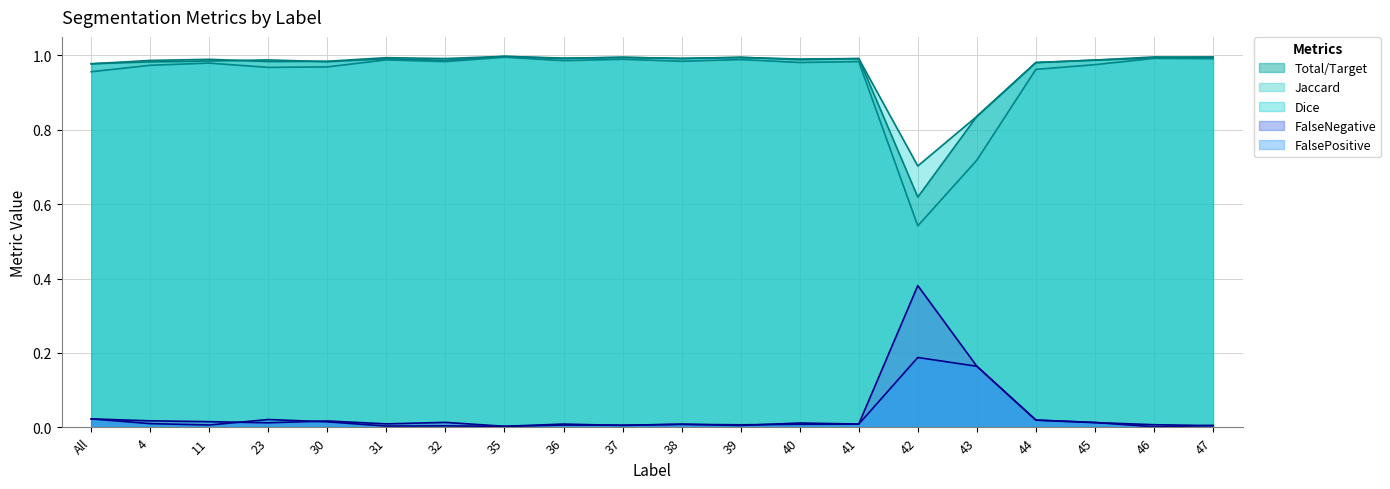

What is the maximum value for FalsePositive?

0.2